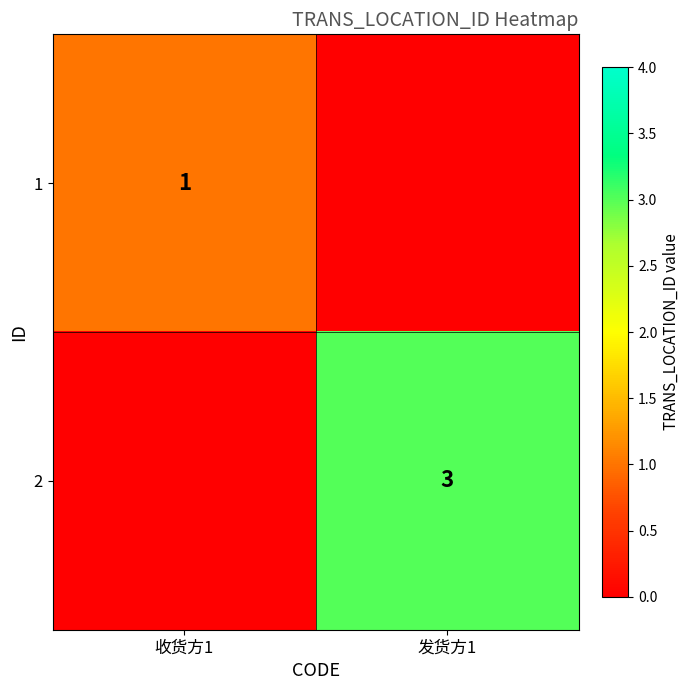

True or false: 2 has a value of 3 at 发货方1.

True